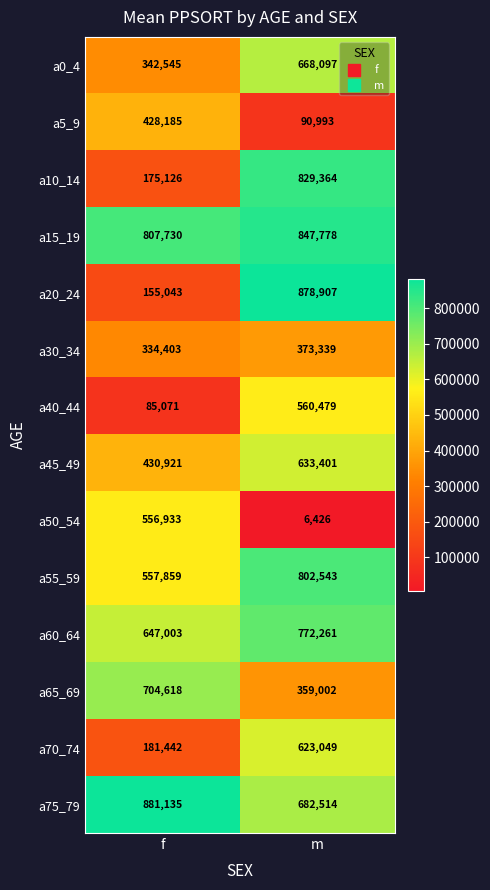

True or false: a55_59 has a value of 475818 at m.

False